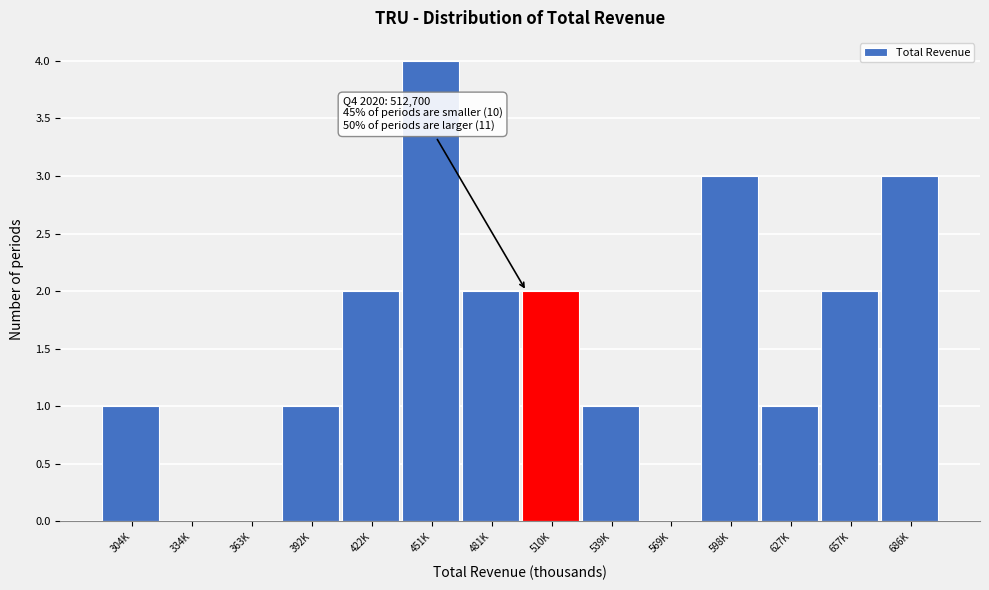

Reading right to left, what are all the values shown in this chart?

686K=3	657K=2	627K=1	598K=3	569K=0	539K=1	510K=2	481K=2	451K=4	422K=2	392K=1	363K=0	334K=0	304K=1